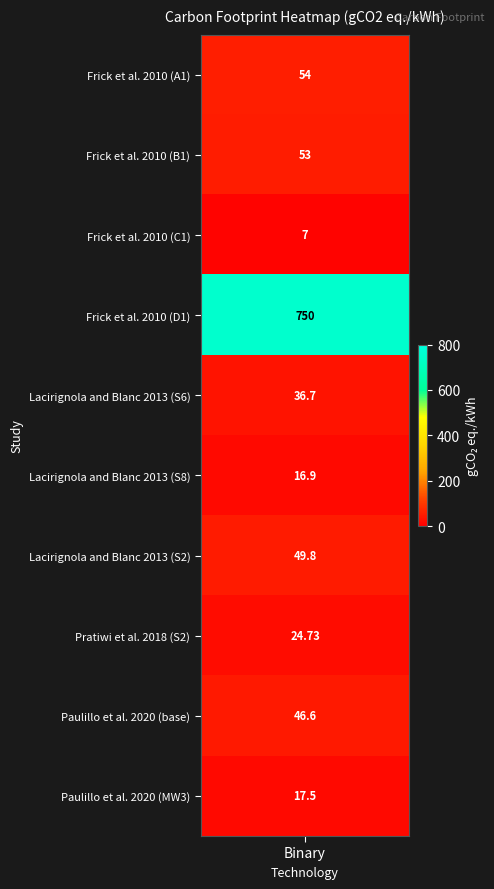

Rank the categories by value from highest to lowest.

Frick et al. 2010 (D1), Frick et al. 2010 (A1), Frick et al. 2010 (B1), Lacirignola and Blanc 2013 (S2), Paulillo et al. 2020 (base), Lacirignola and Blanc 2013 (S6), Pratiwi et al. 2018 (S2), Paulillo et al. 2020 (MW3), Lacirignola and Blanc 2013 (S8), Frick et al. 2010 (C1)